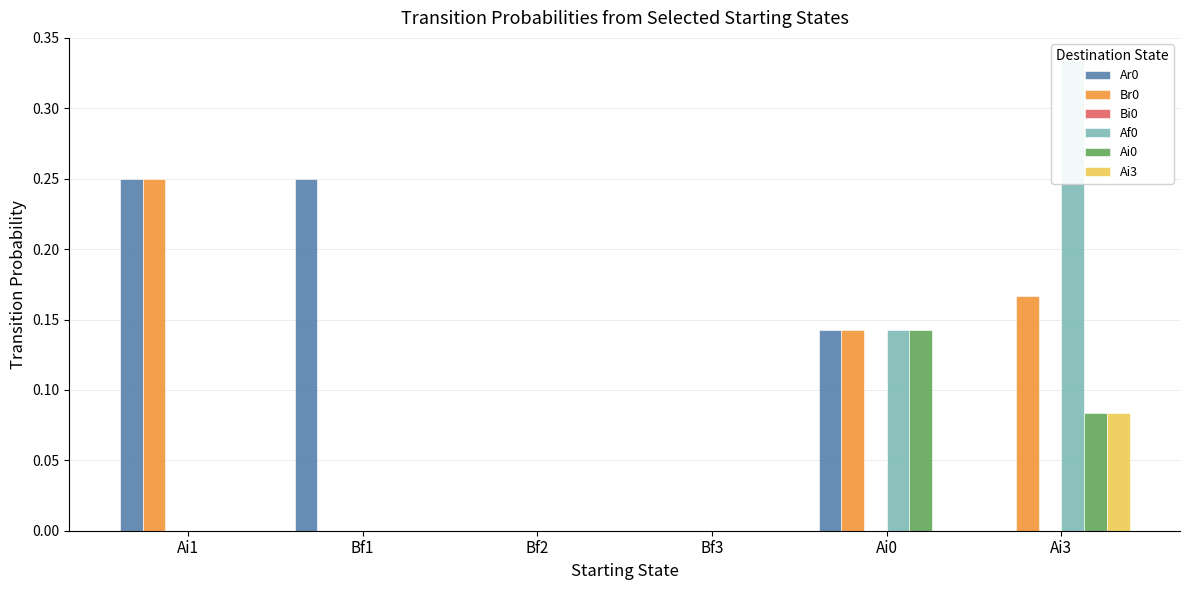

How many data points in Ai0 are above 0?

2